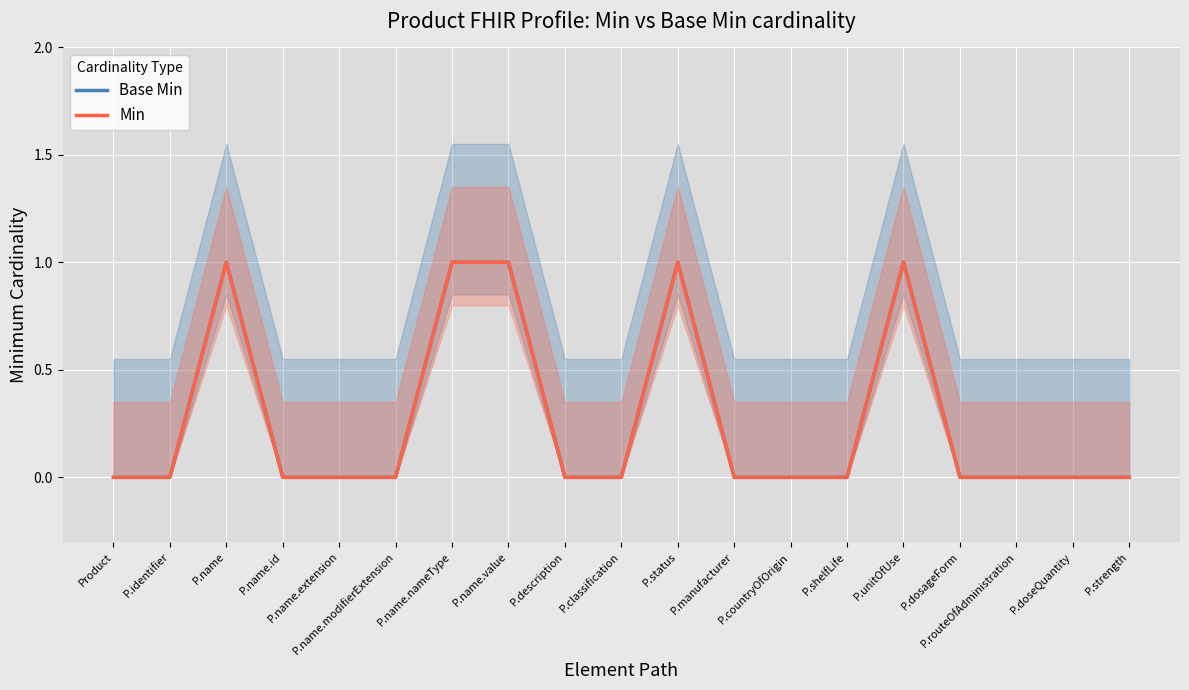

How many data points in Base Min are above 0?

5